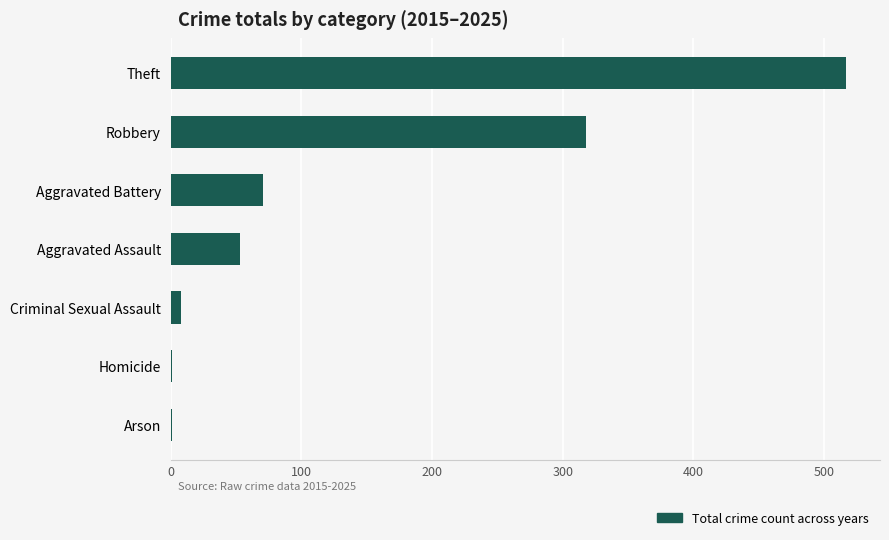

Reading top to bottom, what are all the values shown in this chart?

Theft=517	Robbery=318	Aggravated Battery=71	Aggravated Assault=53	Criminal Sexual Assault=8	Homicide=1	Arson=1